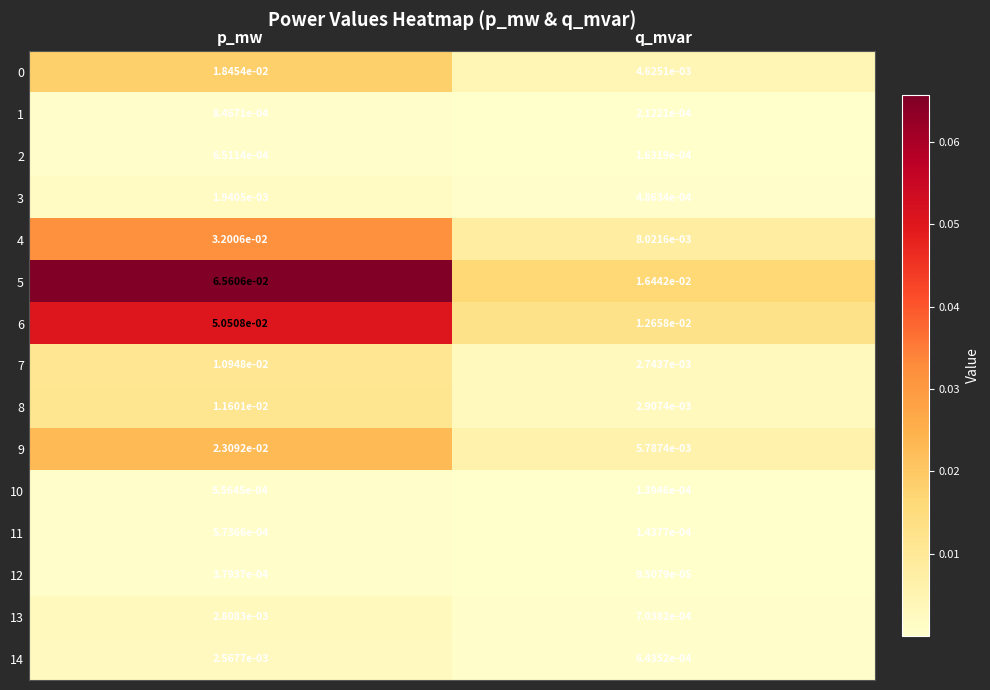

List the labels in order of 14 value, largest first.

p_mw, q_mvar